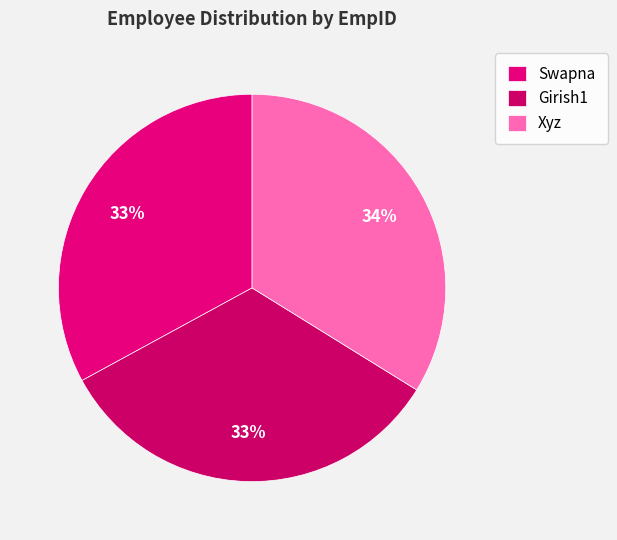

Is the sum of Girish1 and Xyz greater than half?

Yes